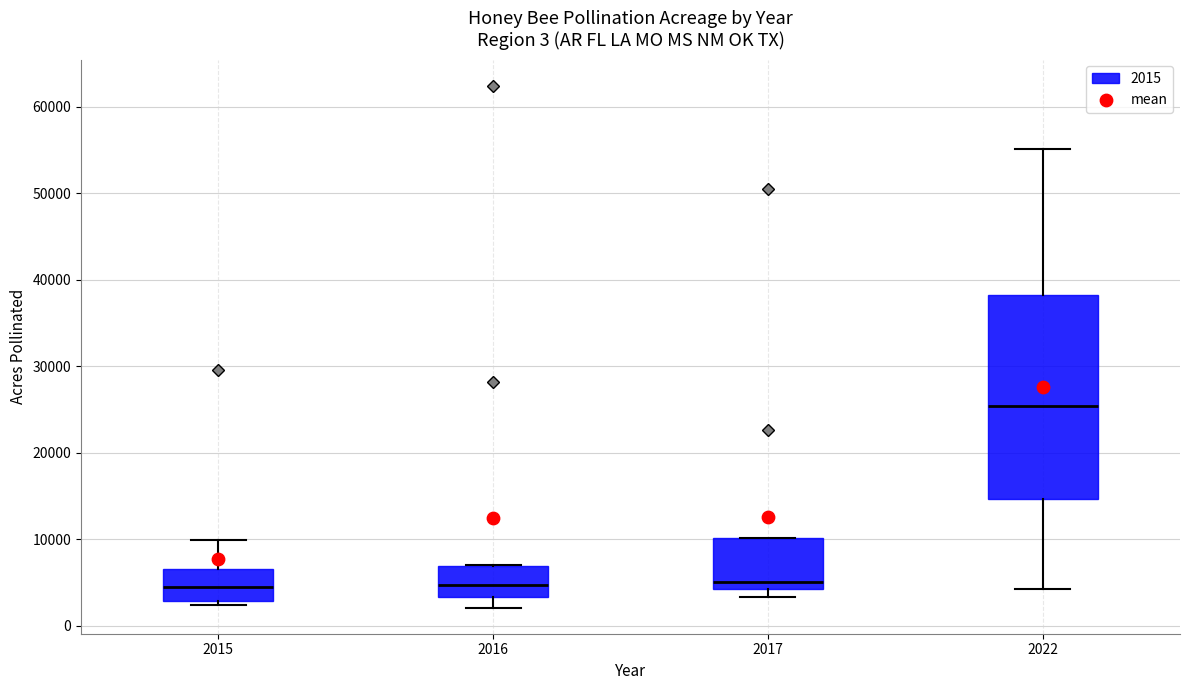

Where is the upper edge of the box at x = 2017 on the y-axis? The values are not printed on the chart, so give them approximately, as read against the axis.

10000